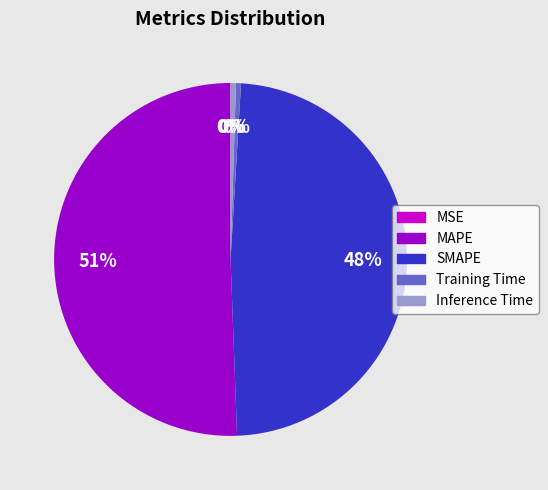

Between Inference Time and SMAPE, which is larger?

SMAPE